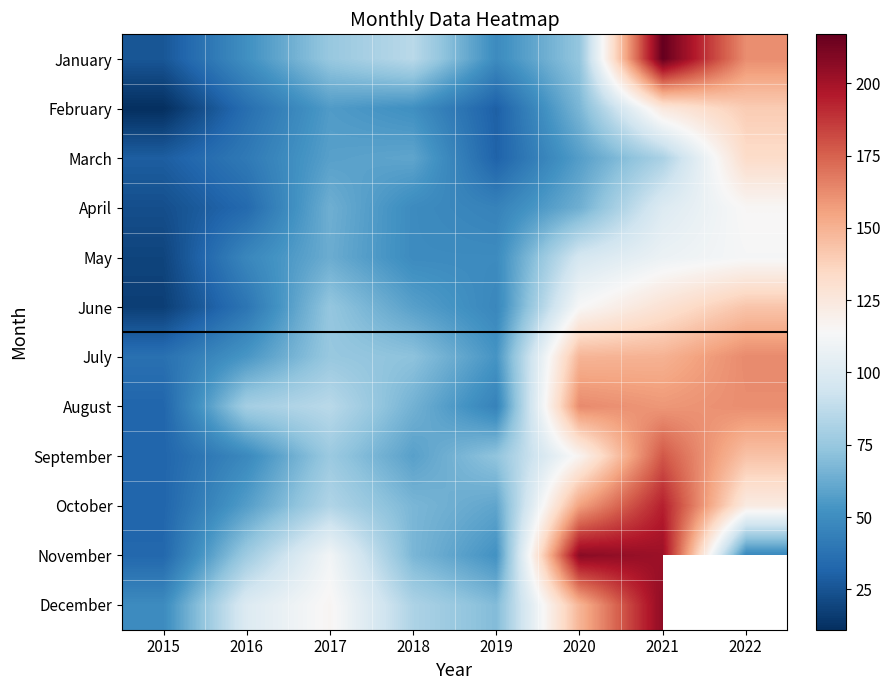

At which label is July closest to 100?

2017